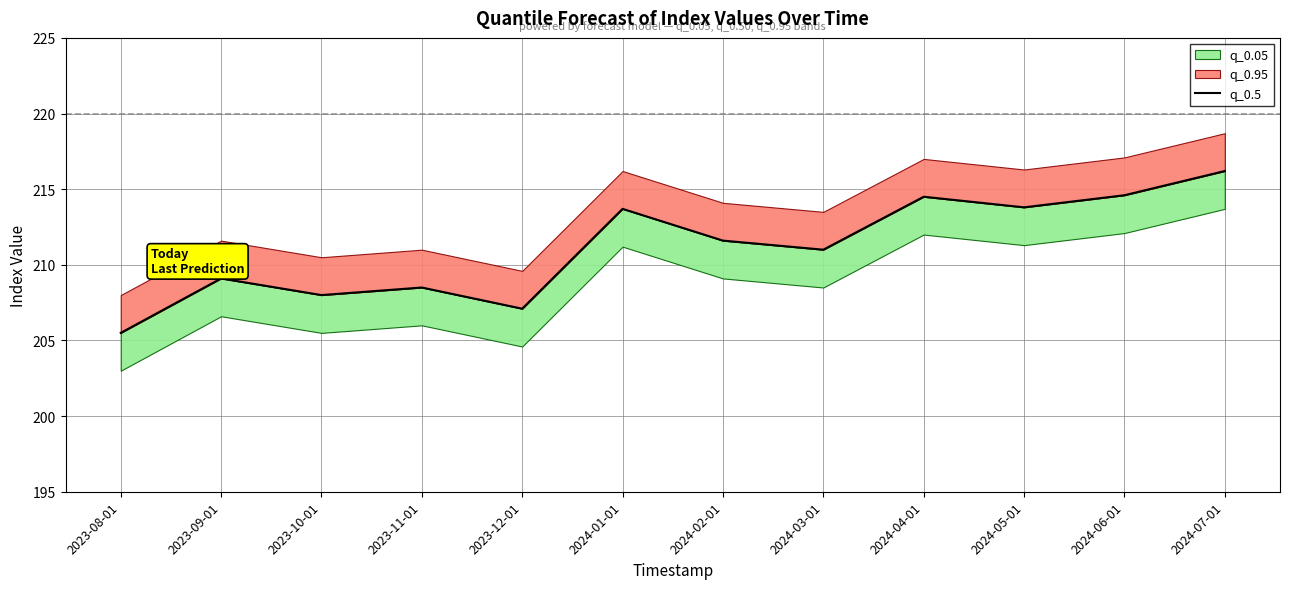

Read the value at 2023-08-01.

205.5